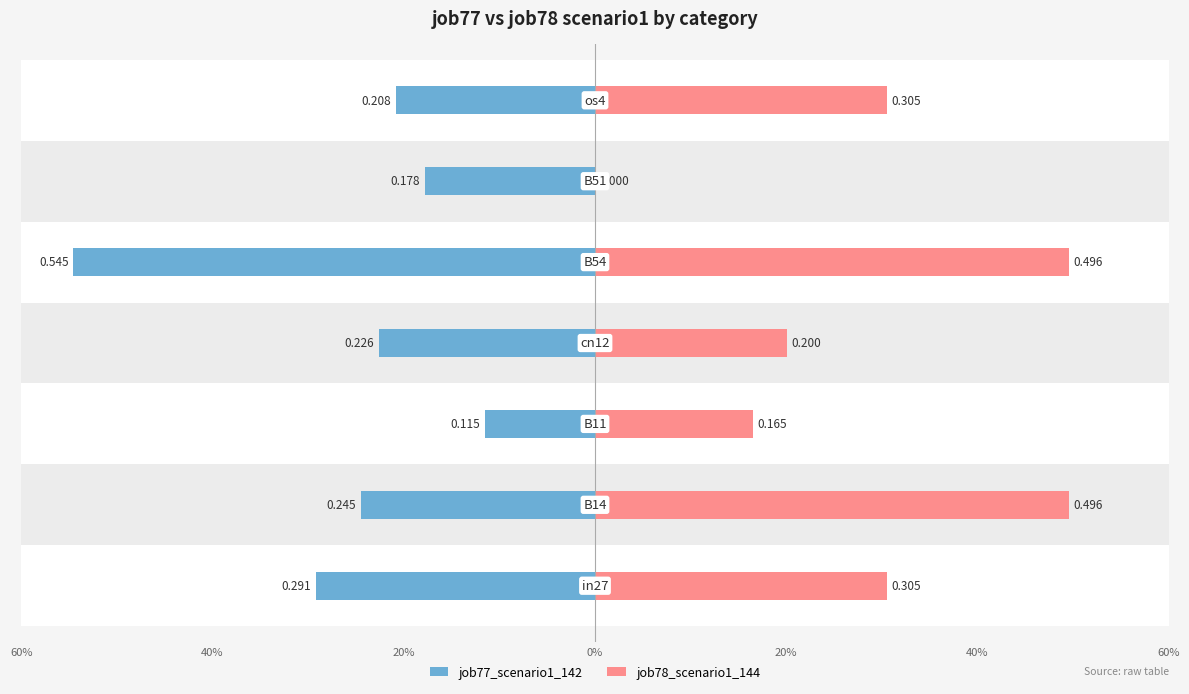

What are all the series names shown in the legend?

job77_scenario1_142, job78_scenario1_144